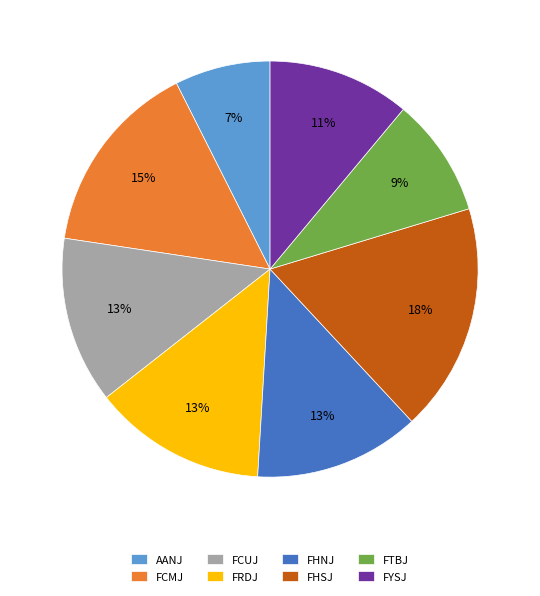

Does any single category account for the majority?

No